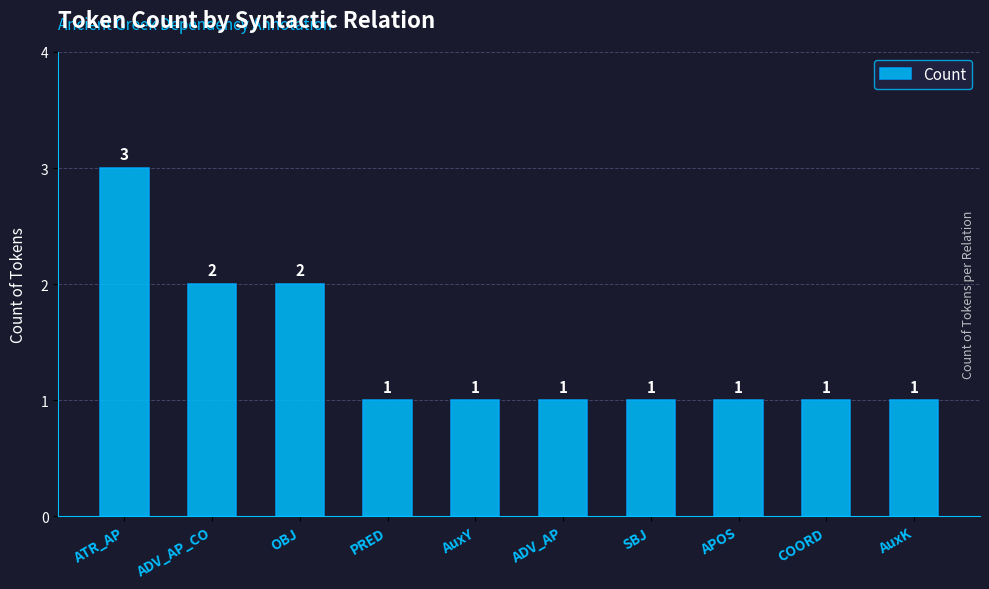

What is the average value?

1